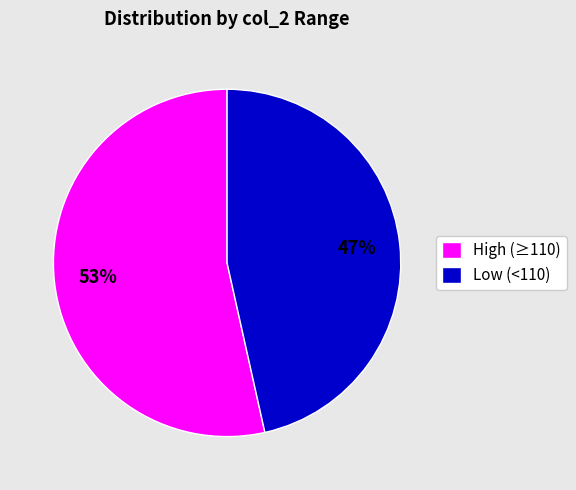

Does any single category account for the majority?

Yes